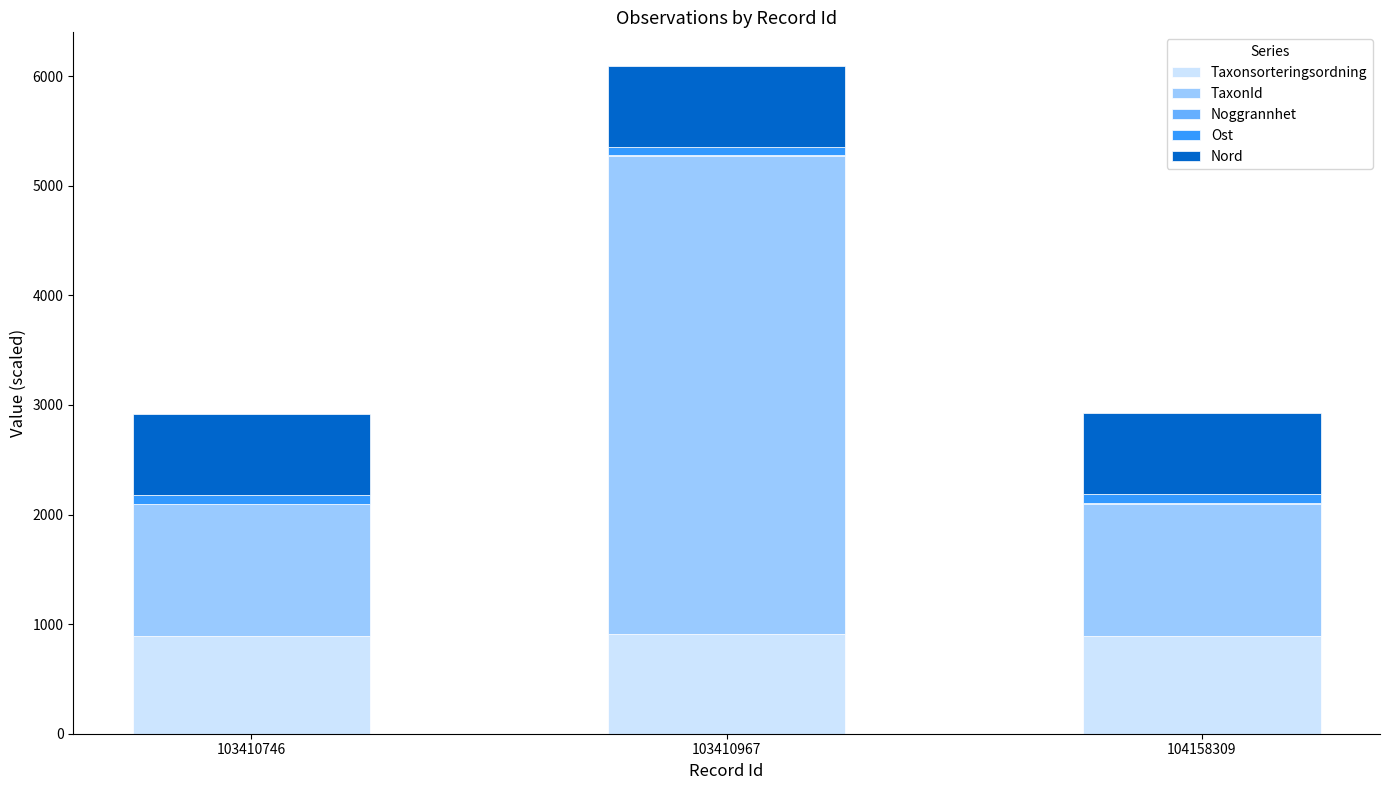

What is the maximum value for Taxonsorteringsordning?

906.5